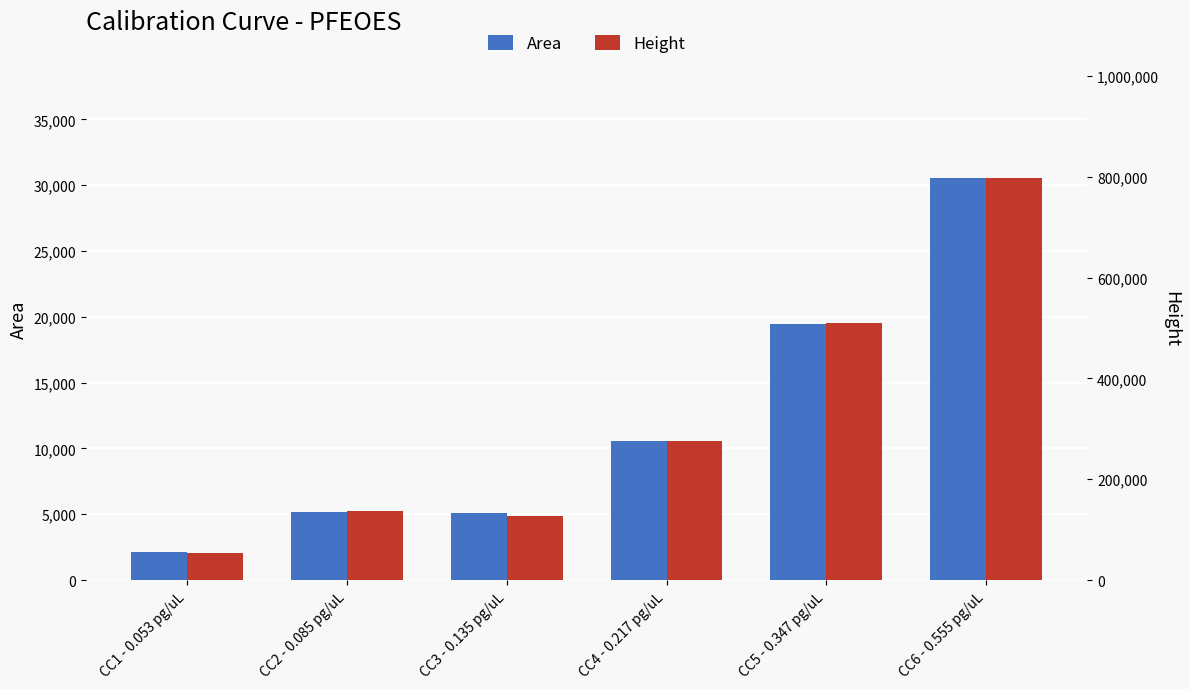

What is the minimum value shown in the chart?

2098.6